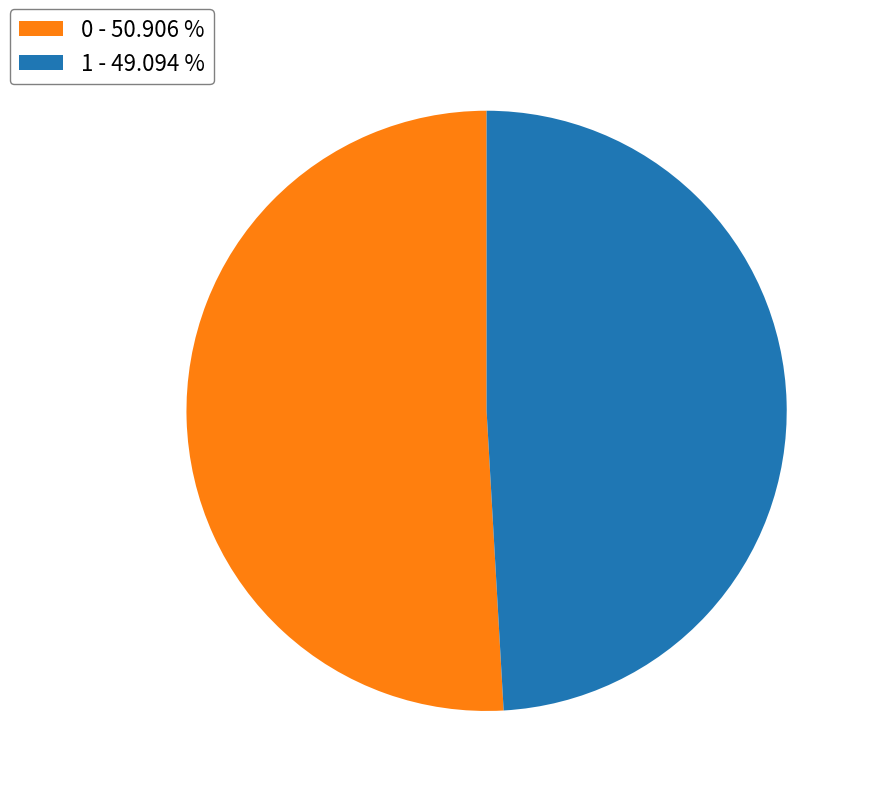

Which has a higher value, 1 - 49.094 % or 0 - 50.906 %?

0 - 50.906 %